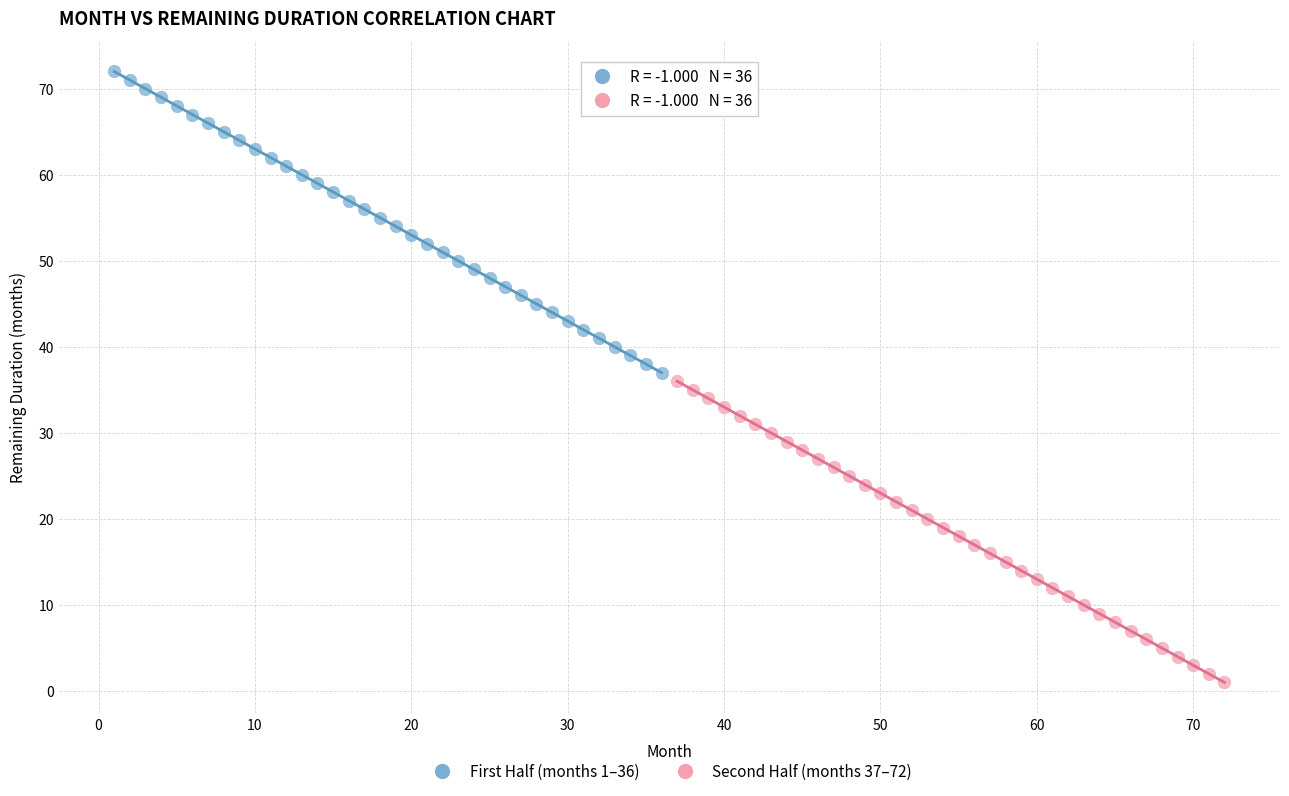

Which series contains the highest Y value?

First Half (months 1–36)